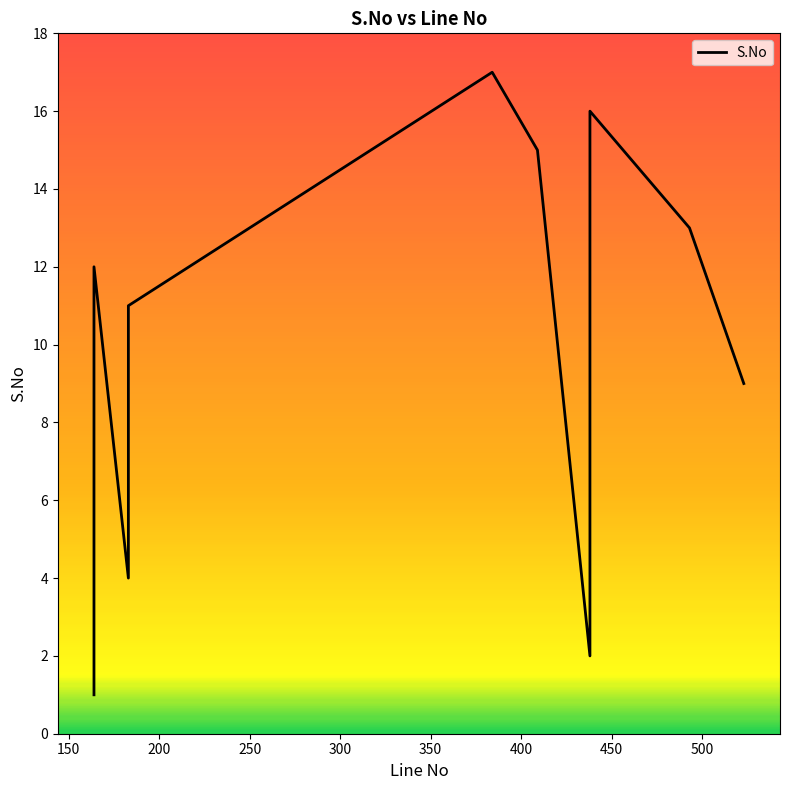

What is the label of the 14th point from the right?

250